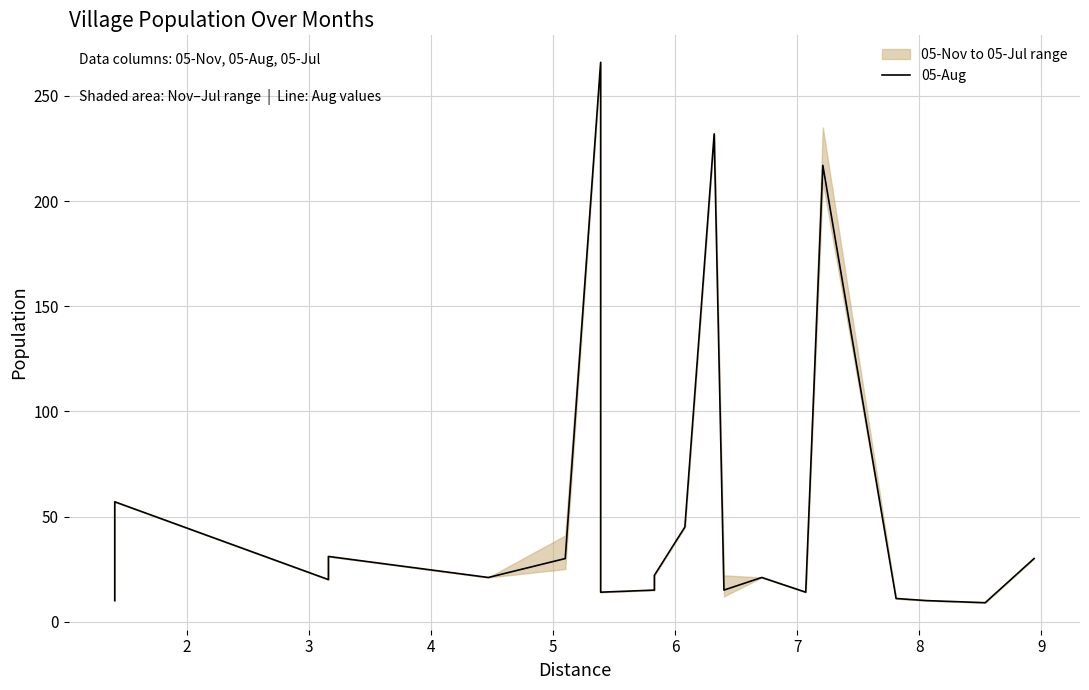

Does the chart display data point markers on the line(s)?

No